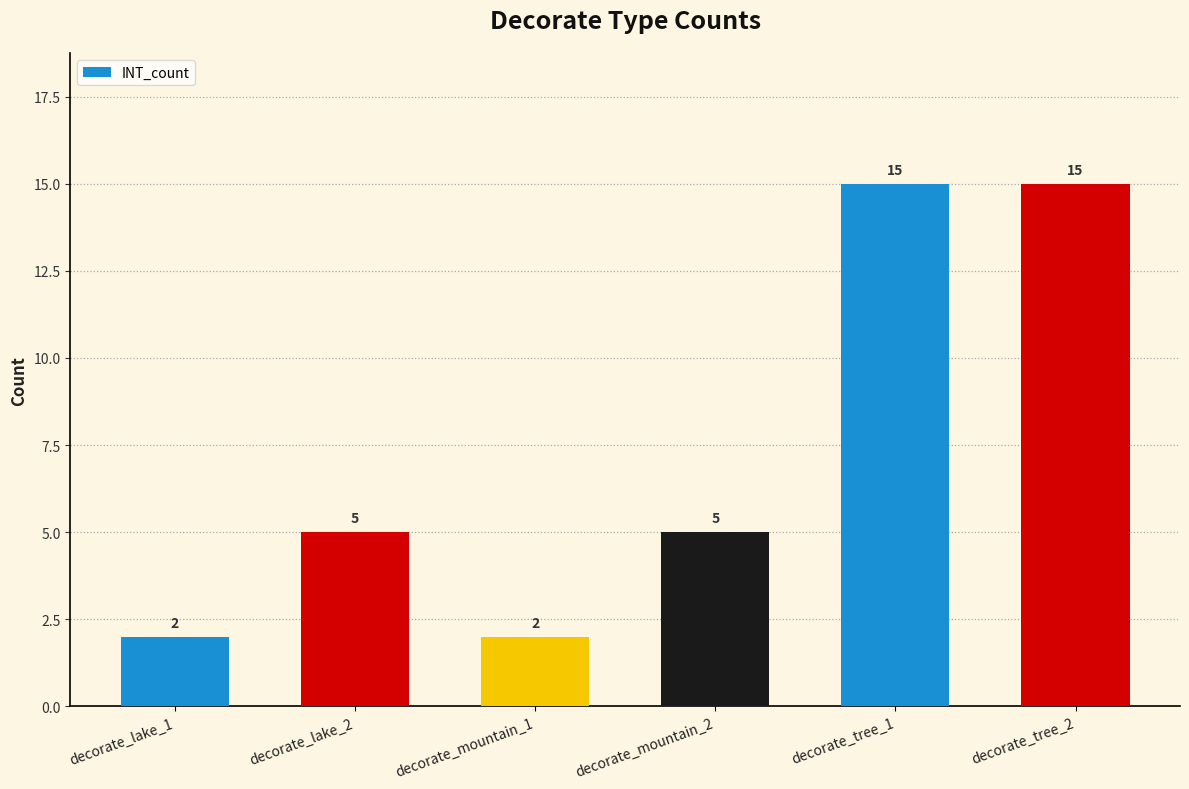

Reading left to right, extract all data points from this chart.

decorate_lake_1=2	decorate_lake_2=5	decorate_mountain_1=2	decorate_mountain_2=5	decorate_tree_1=15	decorate_tree_2=15